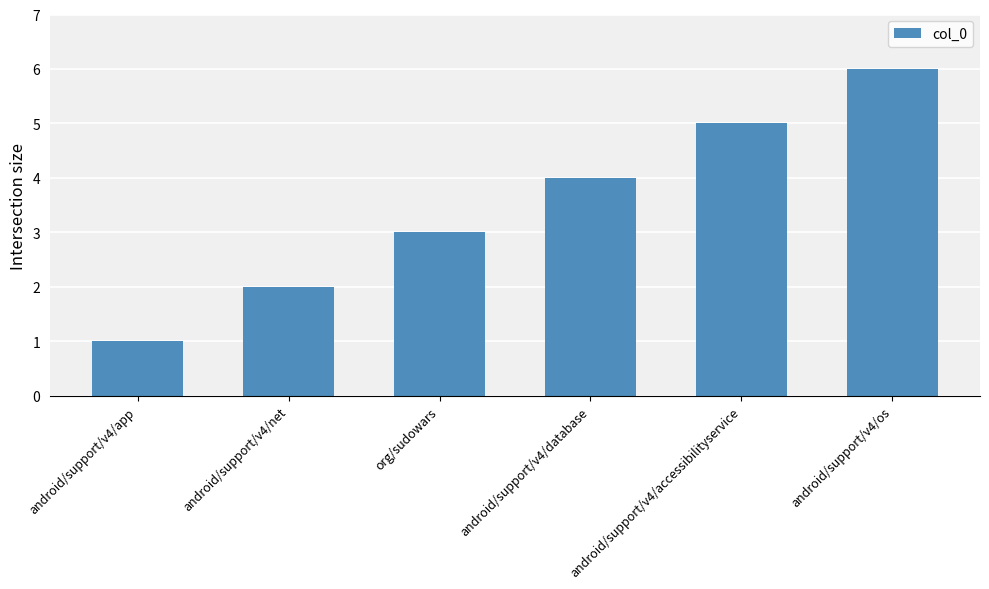

Rank the categories by value from lowest to highest.

android/support/v4/app, android/support/v4/net, org/sudowars, android/support/v4/database, android/support/v4/accessibilityservice, android/support/v4/os